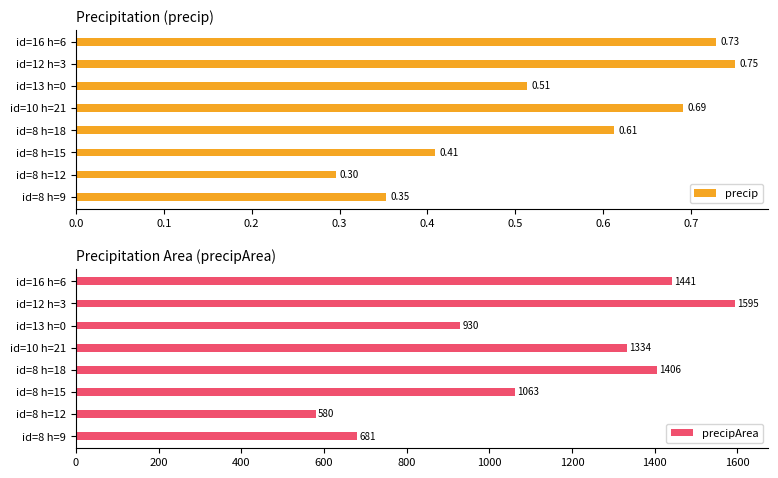

List the labels in order of precip value, largest first.

id=12 h=3, id=16 h=6, id=10 h=21, id=8 h=18, id=13 h=0, id=8 h=15, id=8 h=9, id=8 h=12